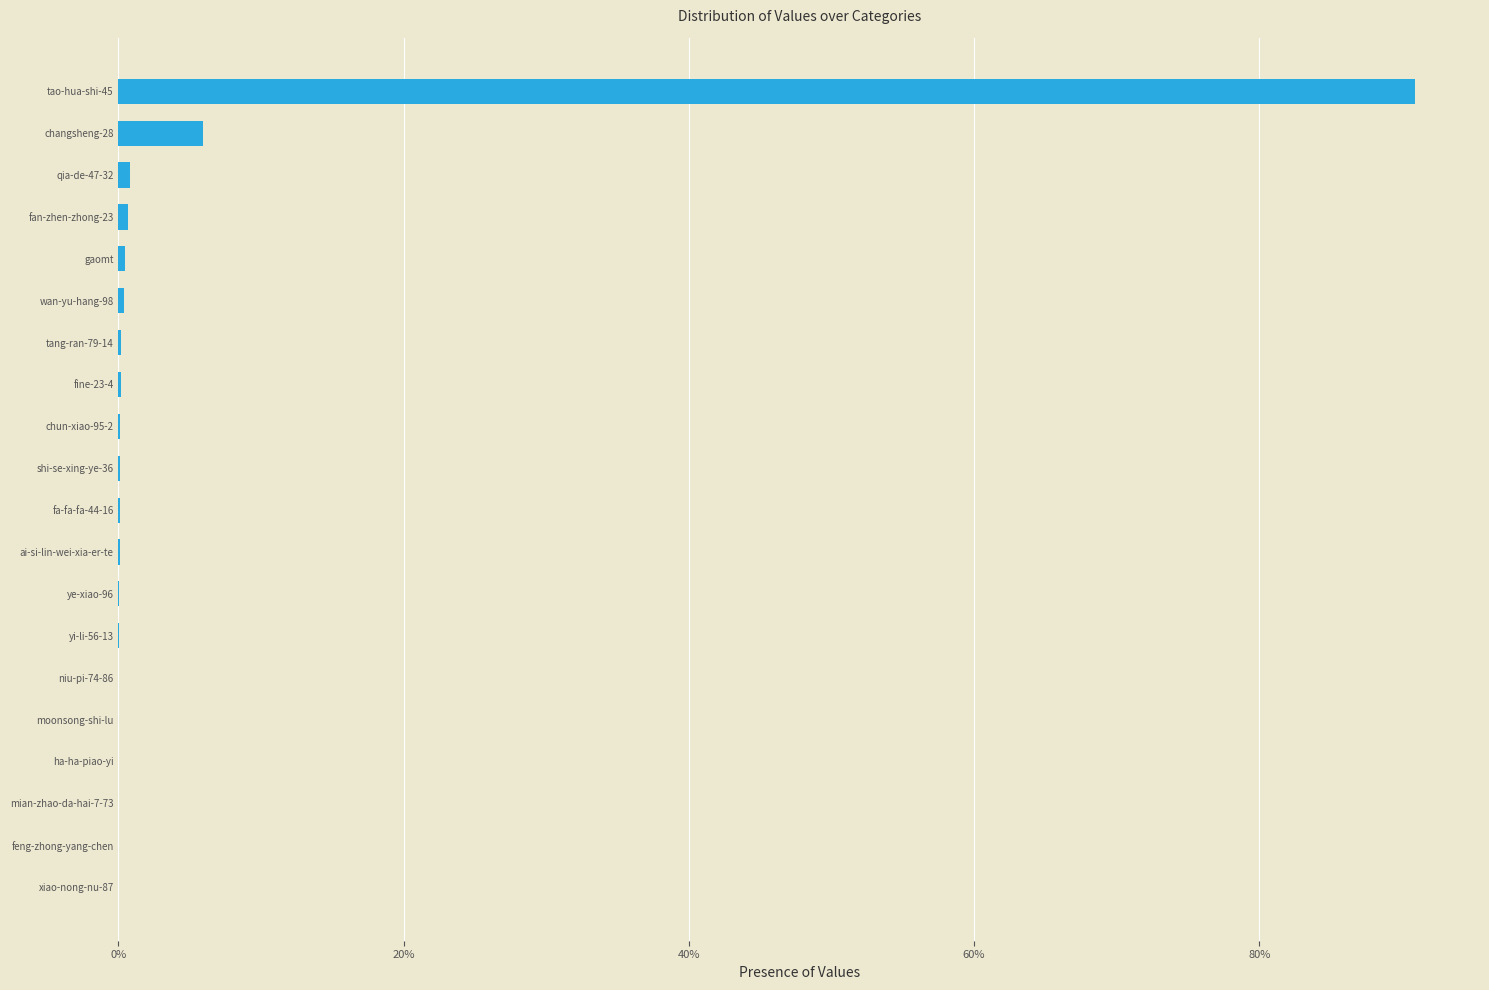

What is the maximum value shown in the chart?

0.9